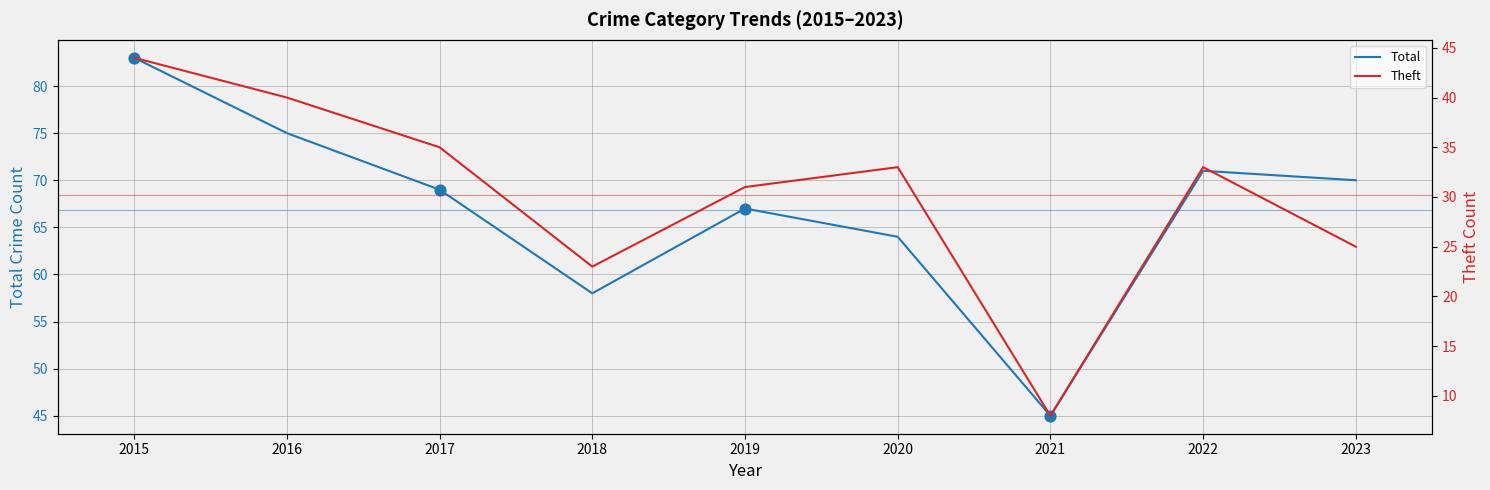

Which series contains the lowest Y value?

Theft